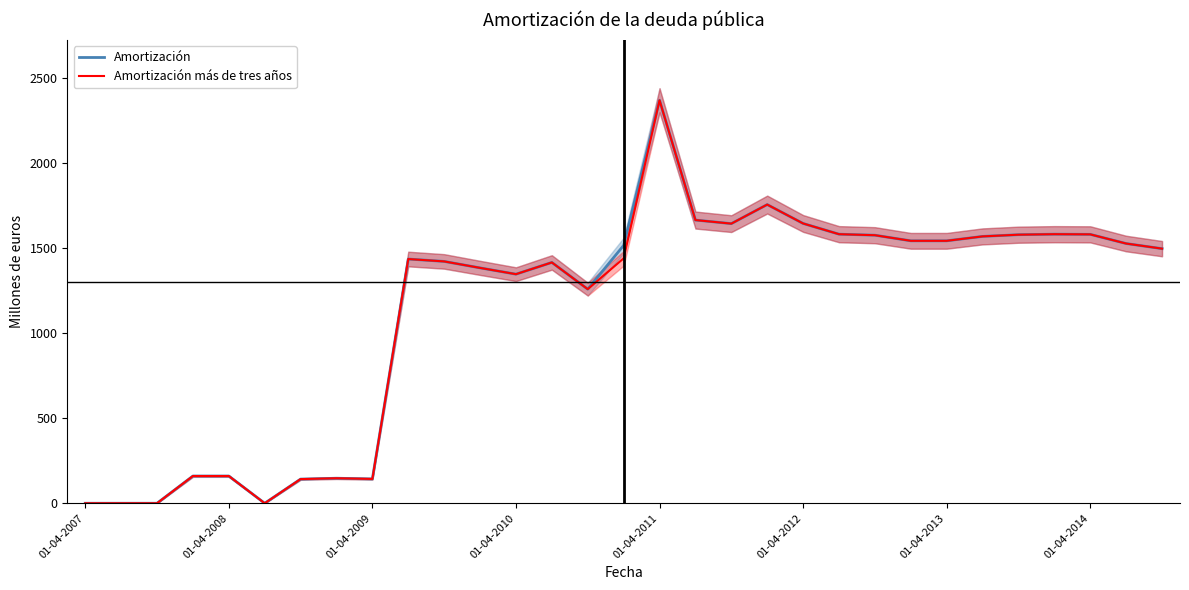

Between 23 and 24, which is larger?

23